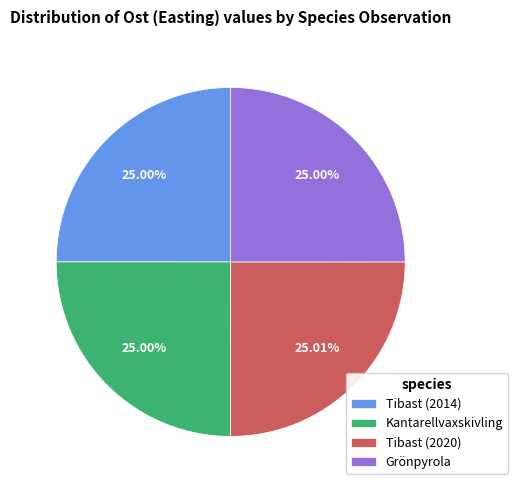

What is the total percentage of Kantarellvaxskivling and Tibast (2014)?

50.0%